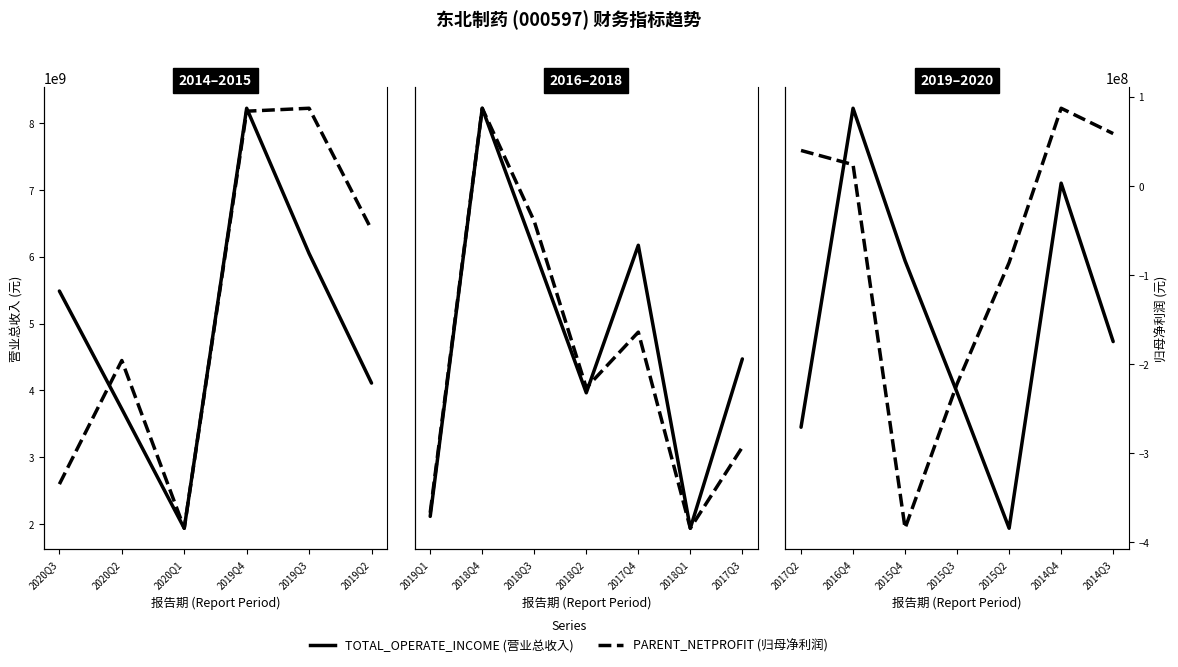

What position from the left is 2017Q2?

1